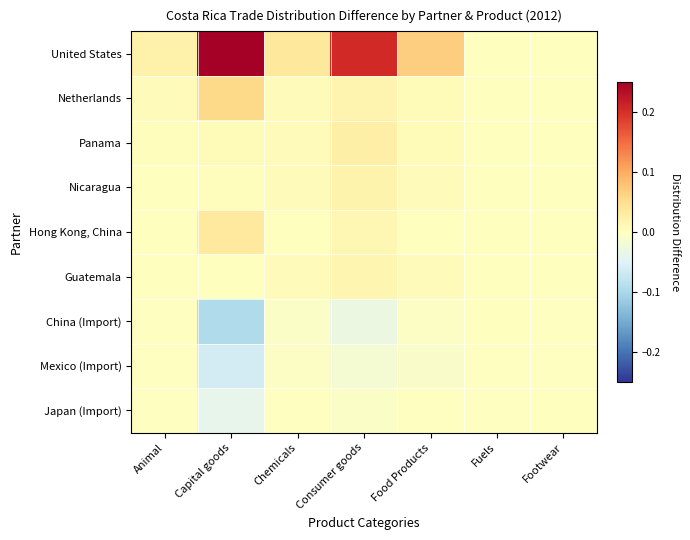

Rank the series at Food Products from lowest to highest value.

Mexico (Import), China (Import), Japan (Import), Hong Kong, China, Guatemala, Nicaragua, Panama, Netherlands, United States